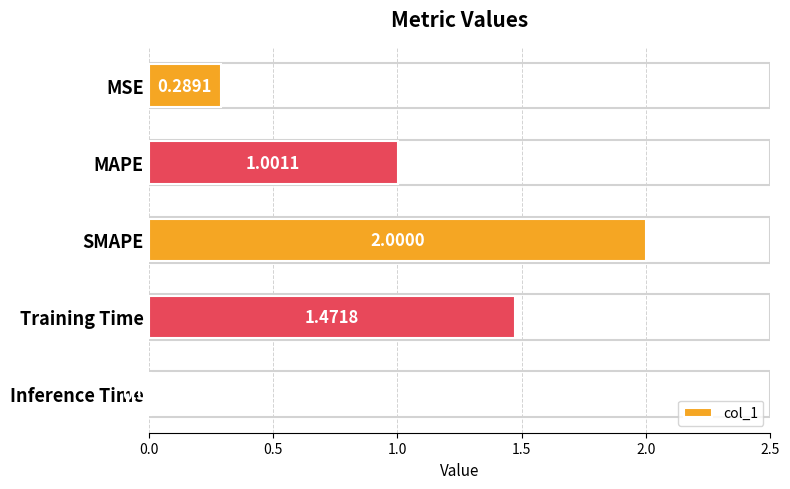

What is the label of the 5th bar from the bottom?

MSE